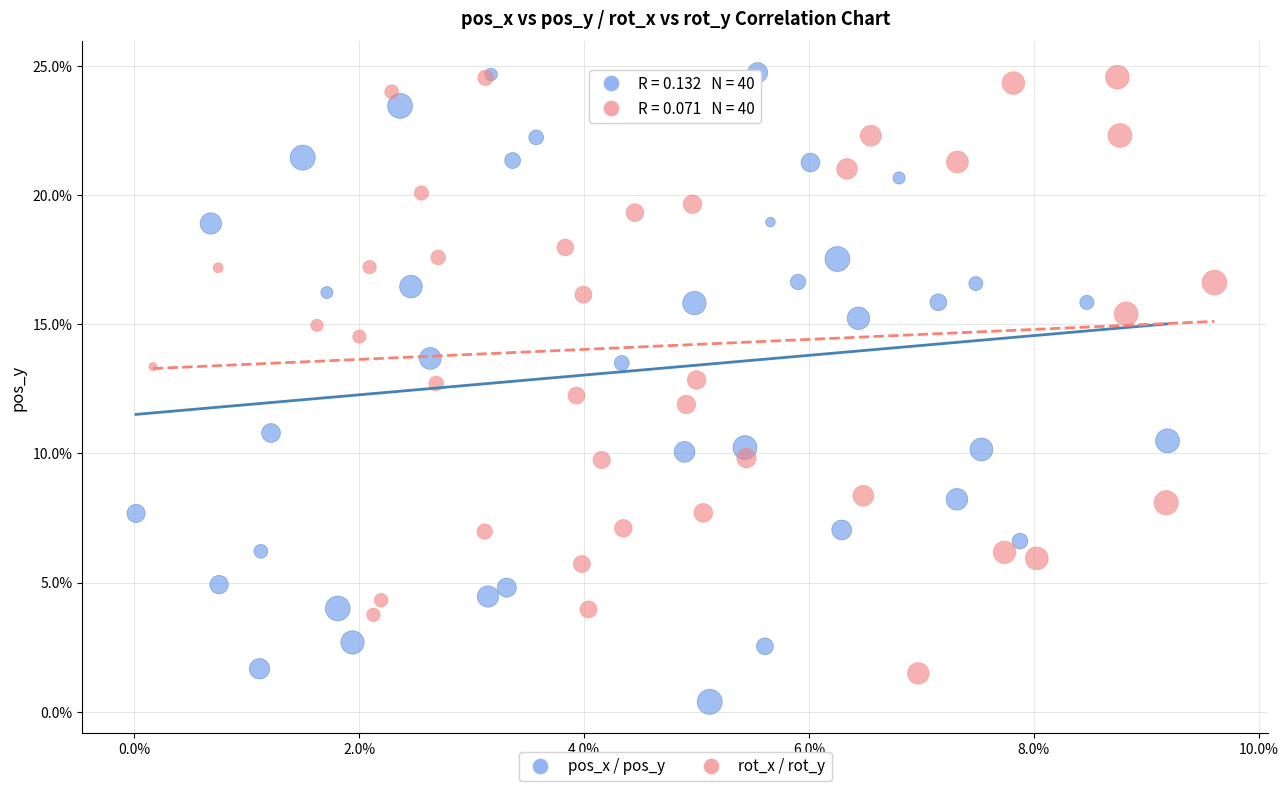

Which series contains the lowest Y value?

pos_x / pos_y